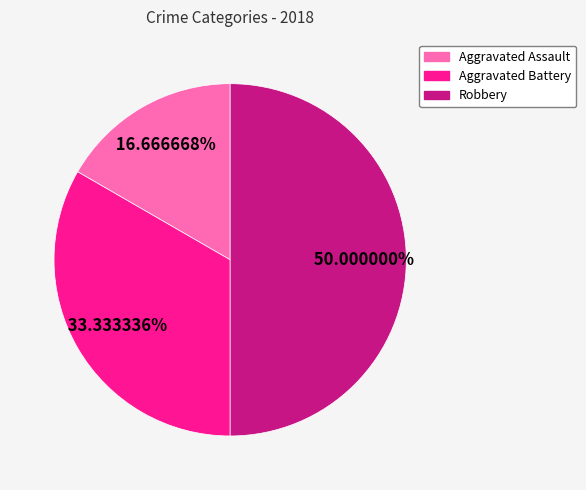

What is the ratio of the value at Aggravated Battery to the value at Aggravated Assault?

2.0